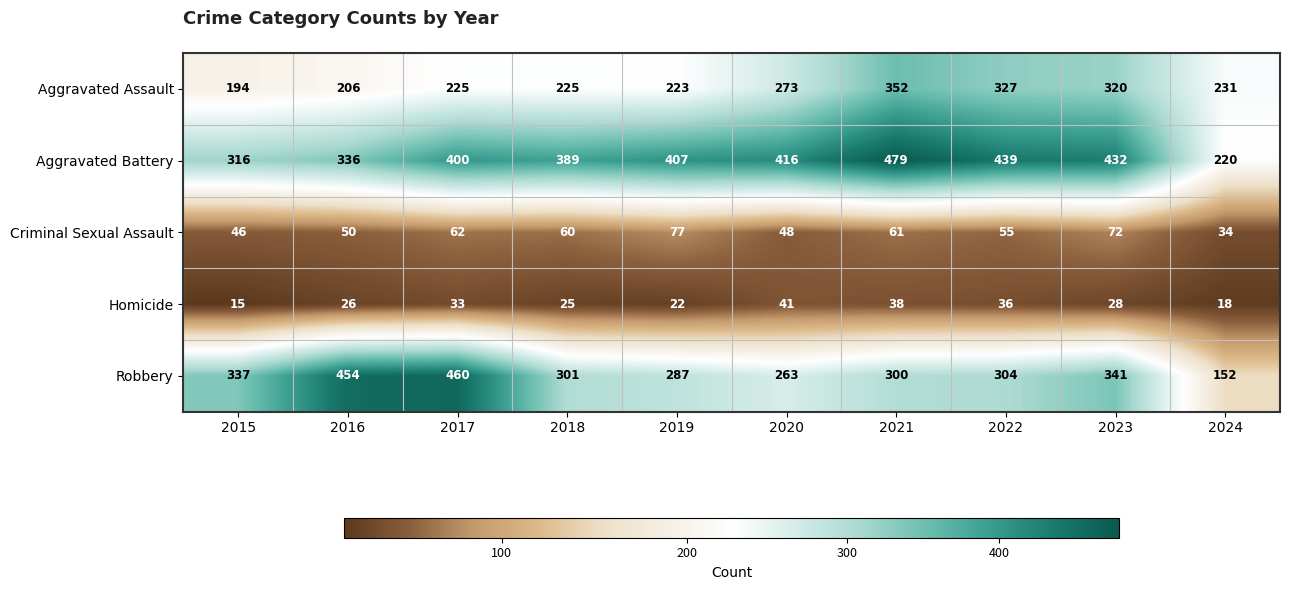

What is the average value of the Aggravated Battery series?

383